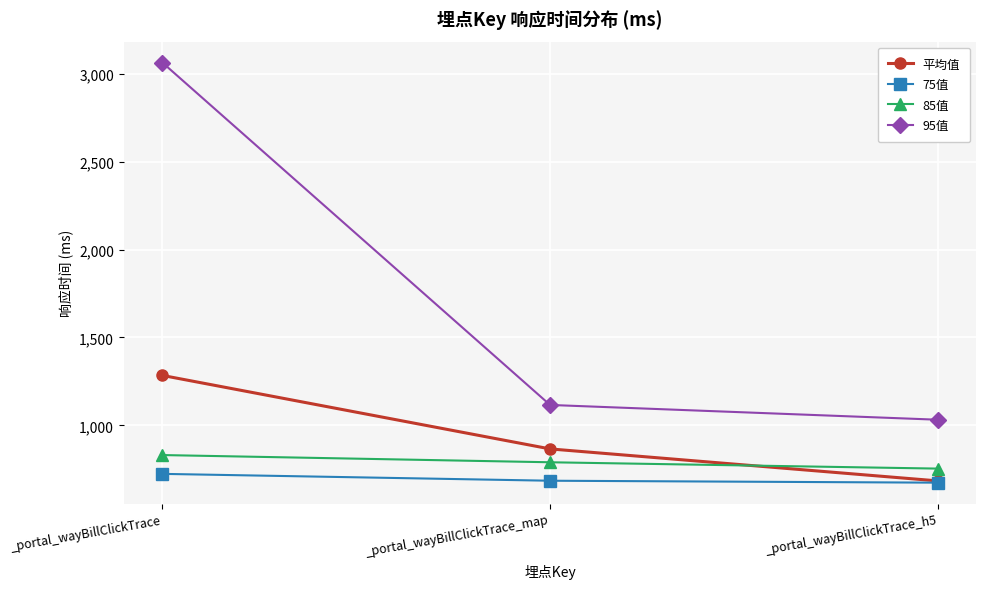

At which category does the chart reach its peak across all series?

_portal_wayBillClickTrace